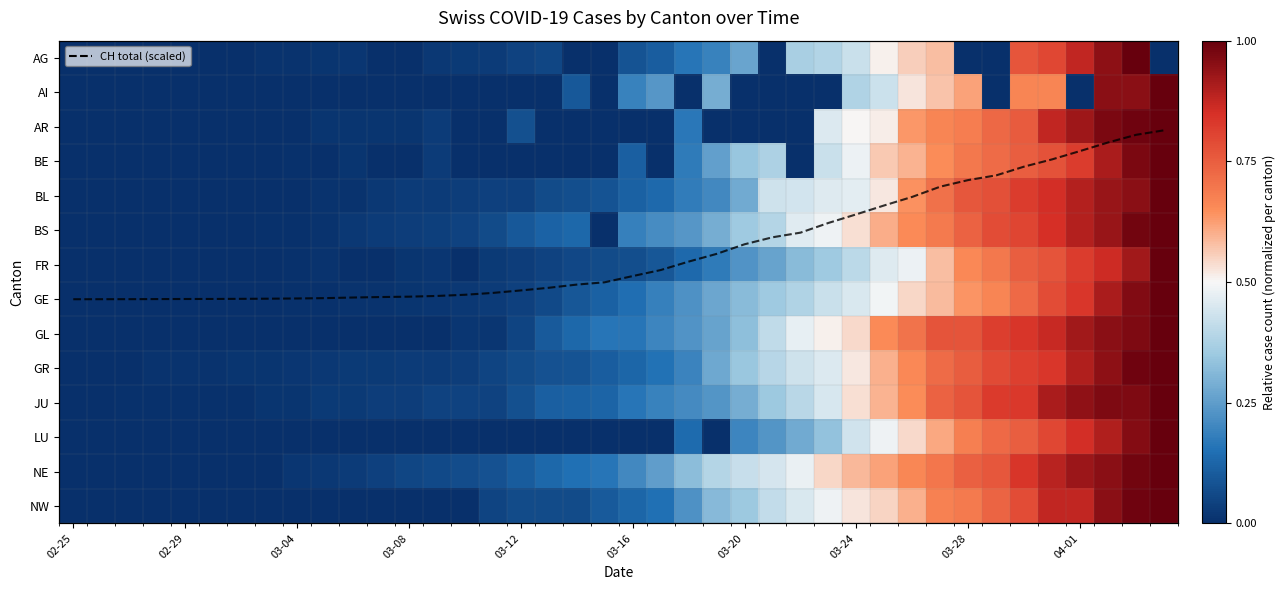

Count the number of categories in the chart.

40